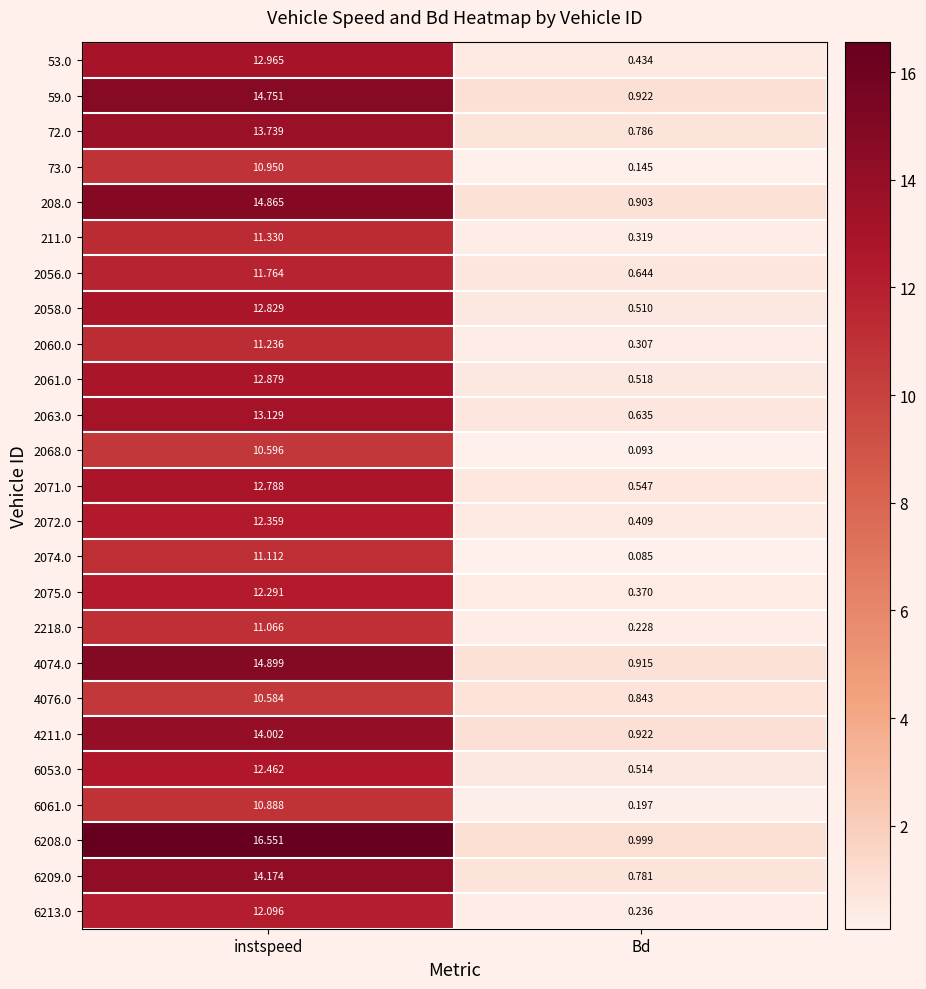

Is the value of 4211.0 at instspeed greater than the value of 2218.0 at Bd?

Yes